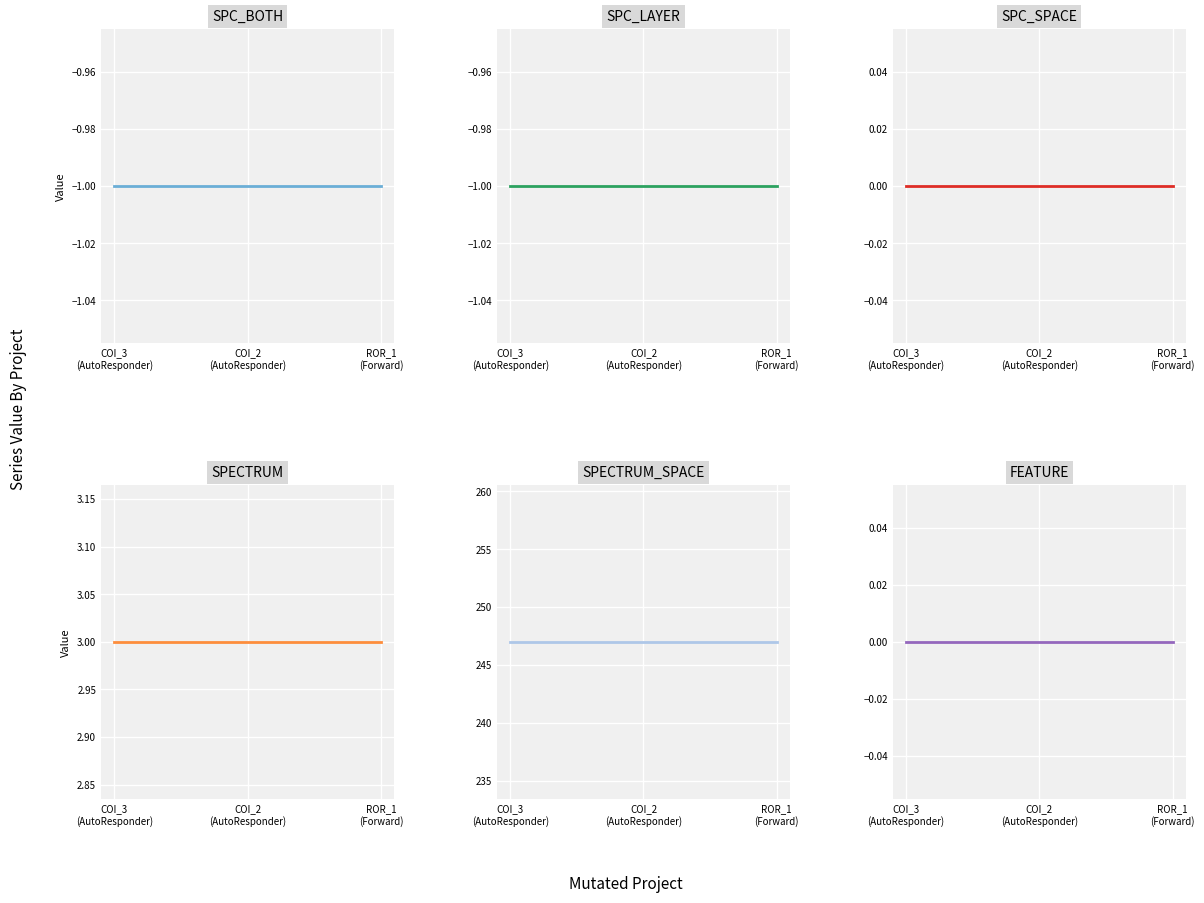

True or false: SPC_BOTH has a value of -1 at COI_2
(AutoResponder).

True